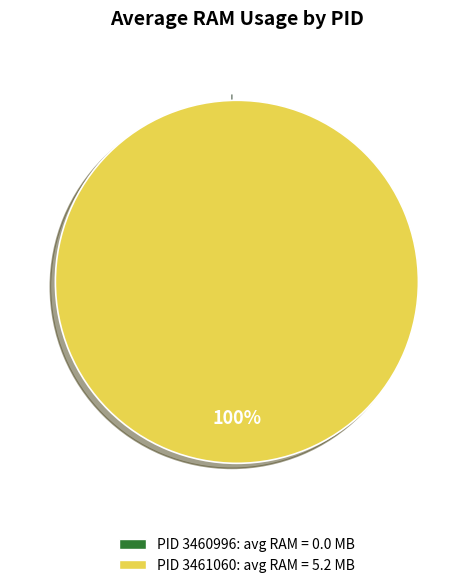

How much of the chart is everything except 3460996?

100.0%